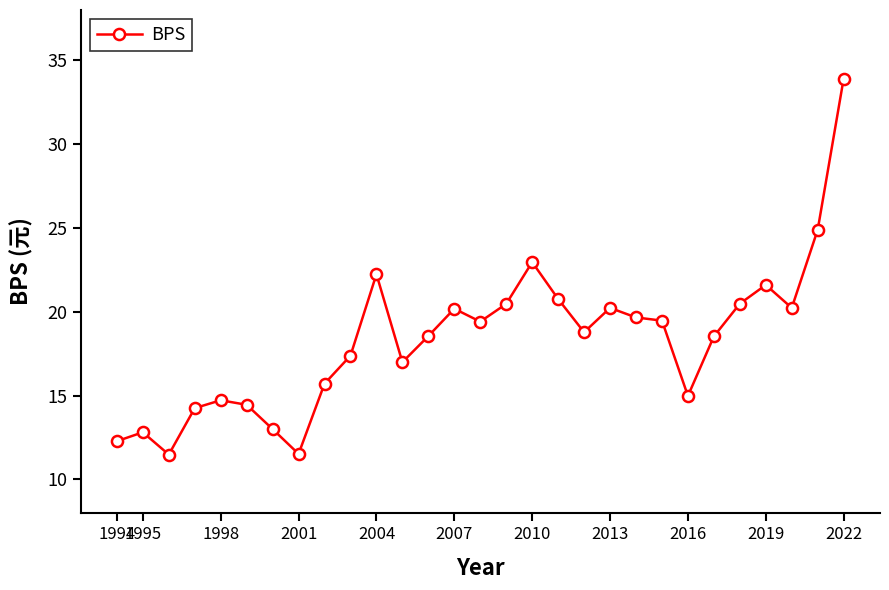

What is the minimum value shown in the chart?

11.5